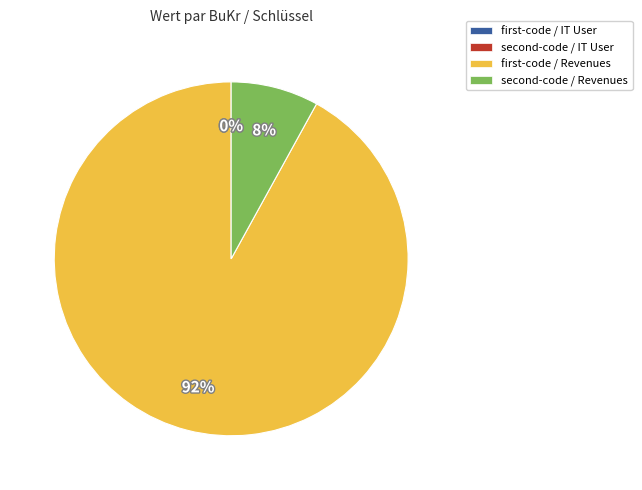

Does any single category account for the majority?

Yes